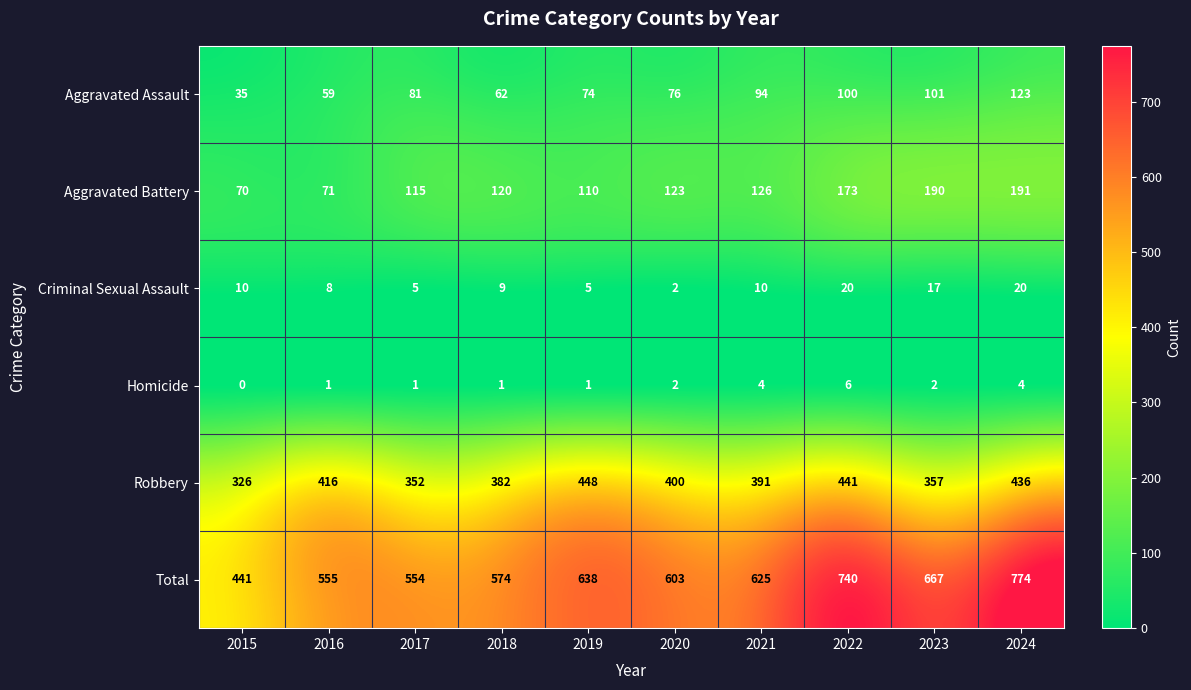

List the series in order of their peak value, highest first.

Total, Robbery, Aggravated Battery, Aggravated Assault, Criminal Sexual Assault, Homicide